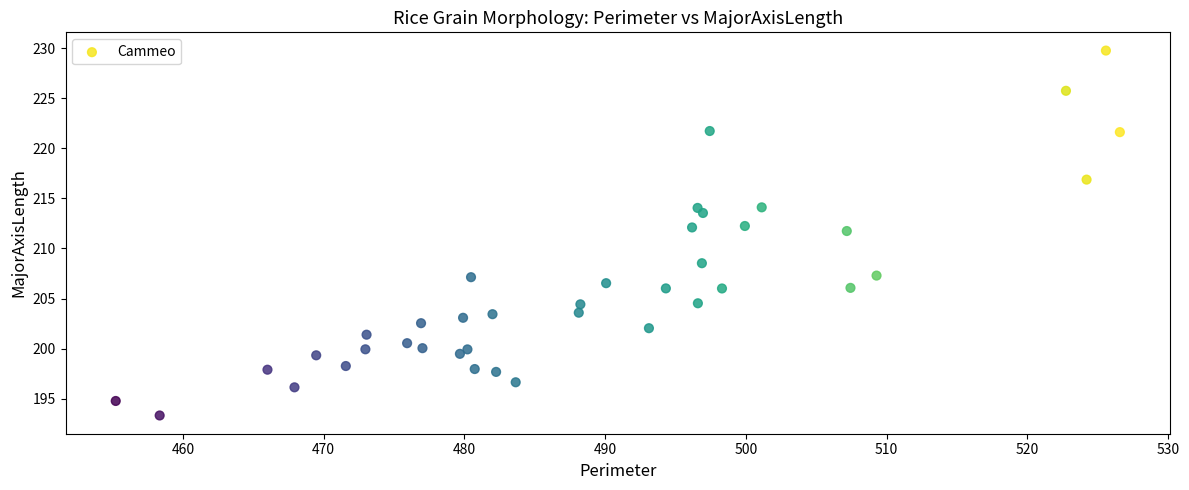

What is the range of Y values (max minus min)?

36.4